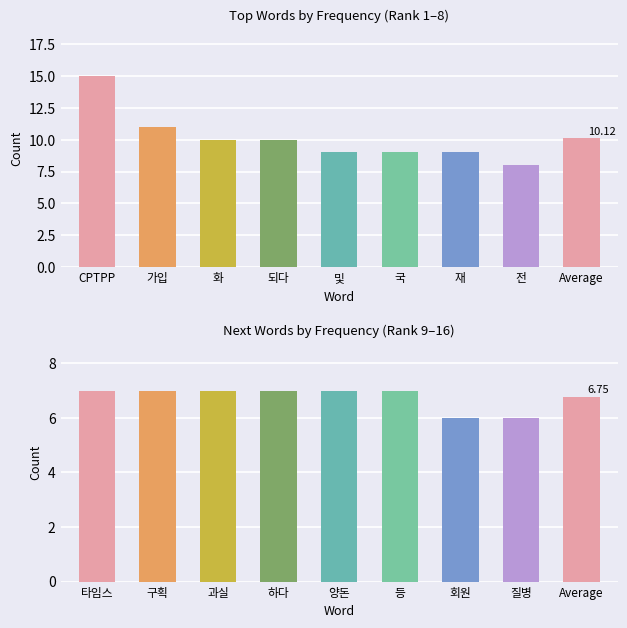

List the labels in order of value, largest first.

타임스, 구획, 과실, 하다, 양돈, 등, 회원, 질병